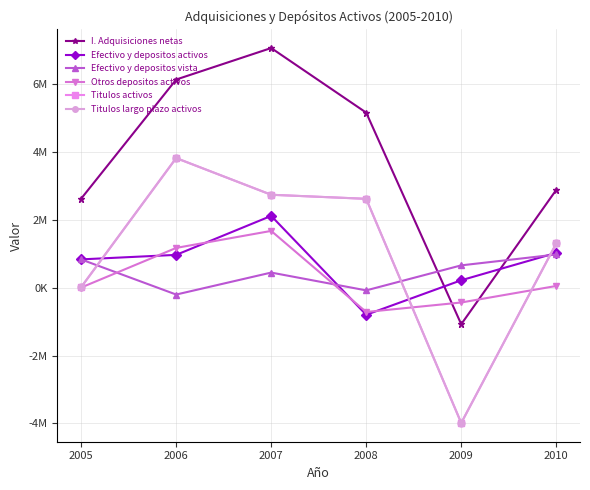

Reading left to right, transcribe all the data shown in this chart.

I. Adquisiciones netas: 2005=2619095	2006=6126928	2007=7054436	2008=5151569	2009=-1078525	2010=2877241
Efectivo y depositos activos: 2005=830844	2006=963726	2007=2111794	2008=-800686	2009=216127	2010=1022816
Efectivo y depositos vista: 2005=829114	2006=-204789	2007=442466	2008=-81982	2009=654879	2010=974677
Otros depositos activos: 2005=1731	2006=1168515	2007=1669329	2008=-718704	2009=-438751	2010=48139
Titulos activos: 2005=13974	2006=3814152	2007=2733812	2008=2613962	2009=-3986564	2010=1299416
Titulos largo plazo activos: 2005=13974	2006=3814152	2007=2733812	2008=2613962	2009=-3986564	2010=1299416